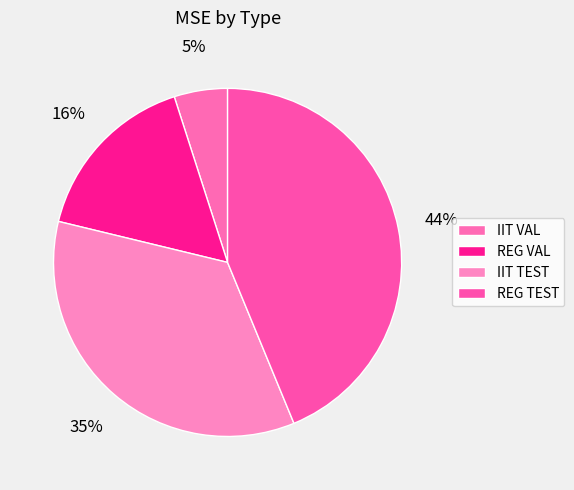

To the nearest percent, what is the difference between the largest and smallest slice percentages?

39%